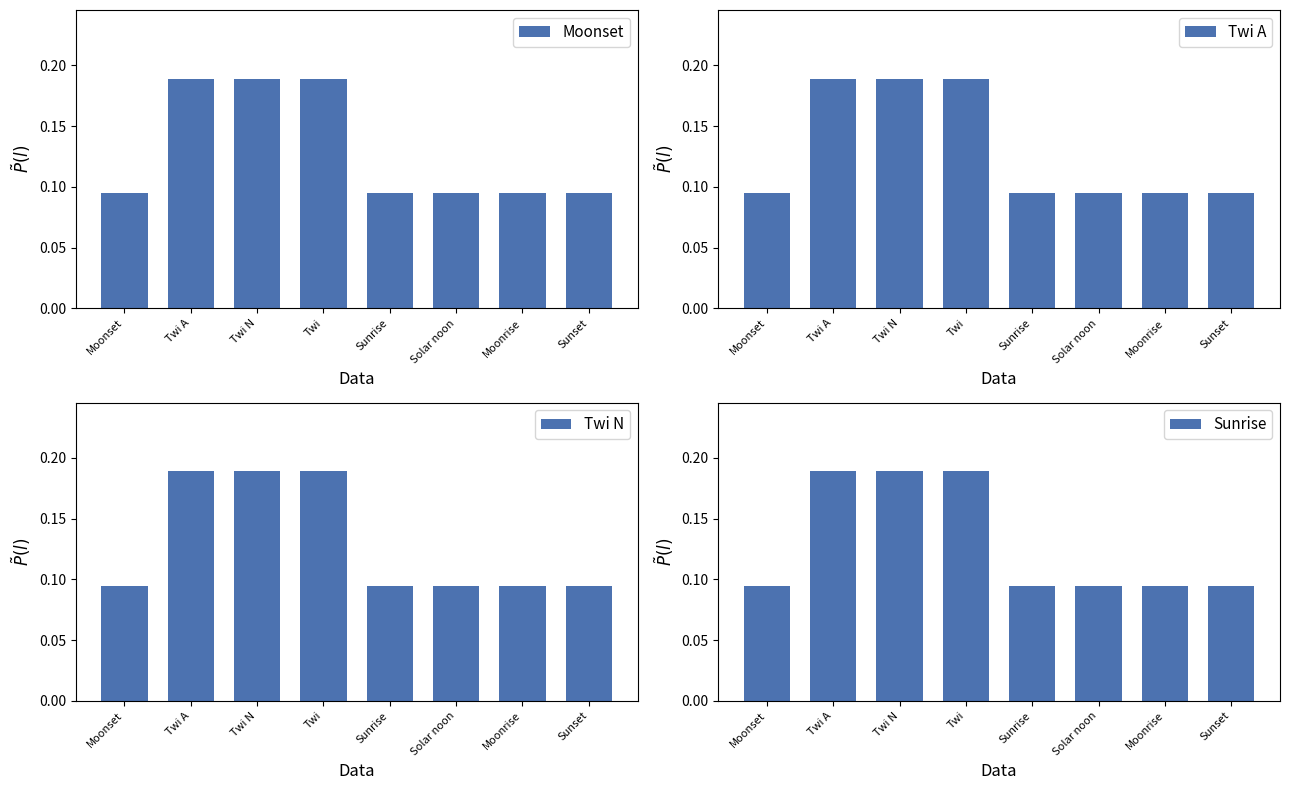

What is the label of the 3rd bar from the right?

Solar noon